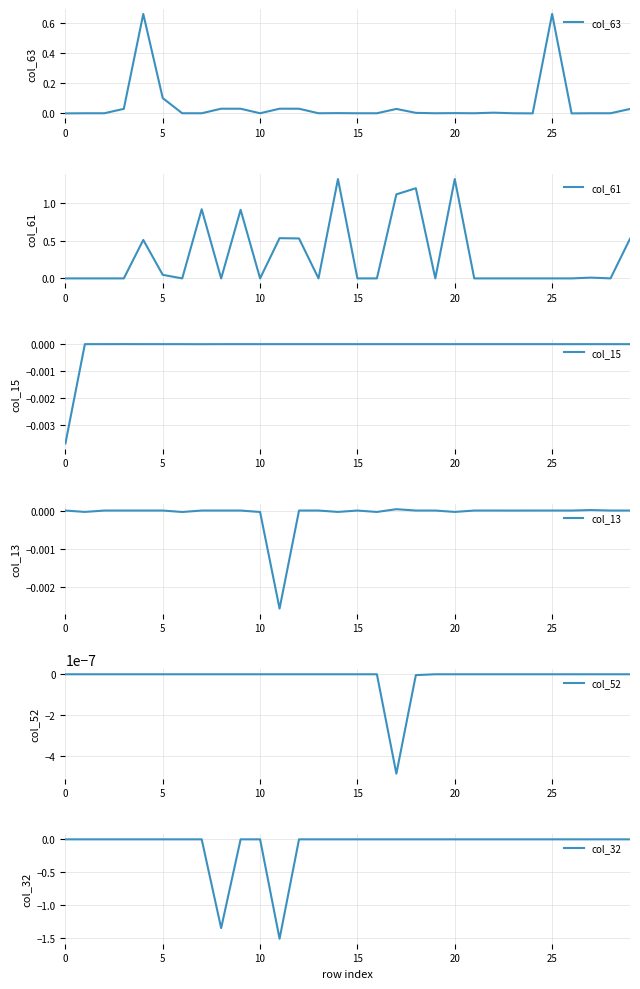

What is the lowest value of the col_32 series?

-1.5